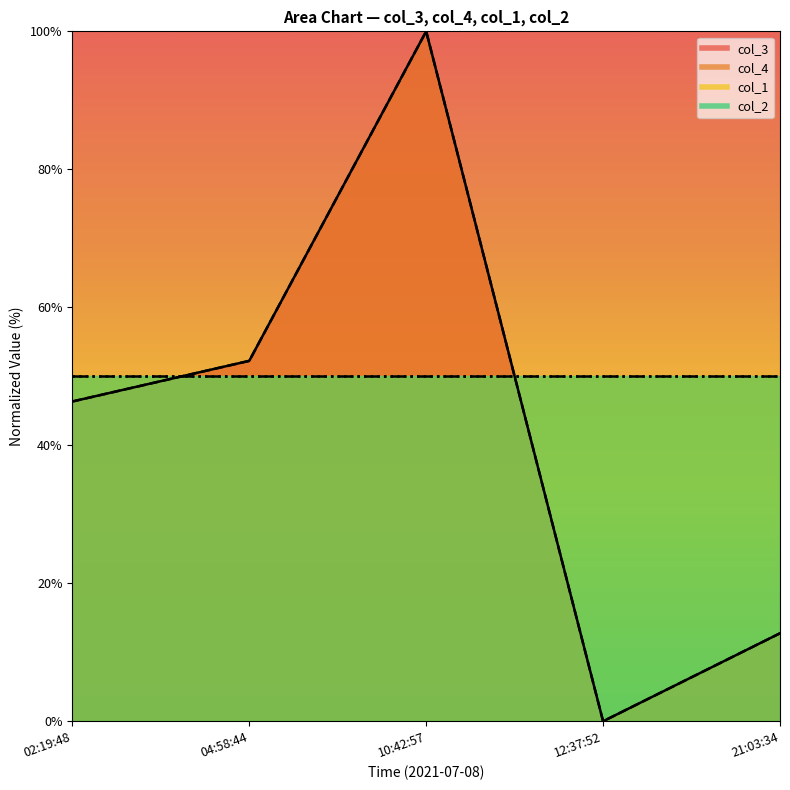

Rank the series by their average value, from highest to lowest.

col_3, col_4